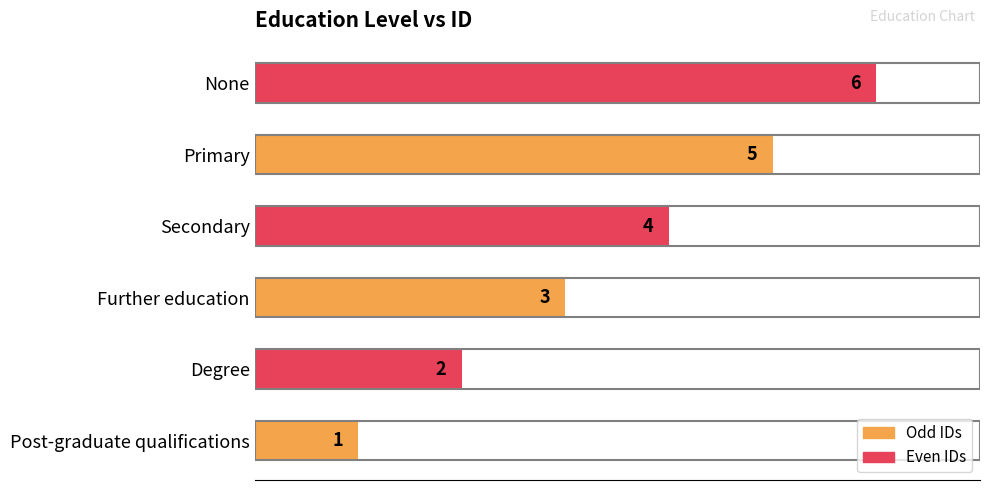

Are the bars grouped side by side (vs. stacked)?

No